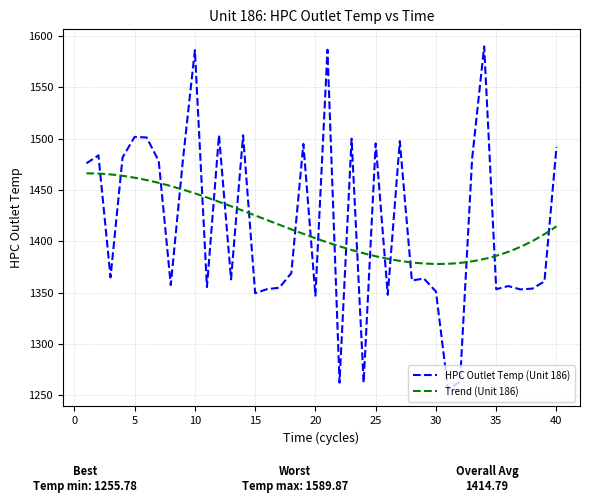

Reading left to right, extract all data points from this chart.

1476.0	1483.8	1364.8	1481.8	1501.8	1501.2	1478.2	1357.3	1478.6	1586.3	1355.4	1503.5	1362.9	1503.3	1349.4	1353.5	1354.7	1369.0	1494.9	1347.0	1586.7	1262.3	1500.0	1262.3	1495.5	1347.9	1497.6	1361.8	1363.7	1351.0	1255.8	1263.3	1480.5	1589.9	1353.3	1356.4	1353.2	1353.9	1360.9	1492.0